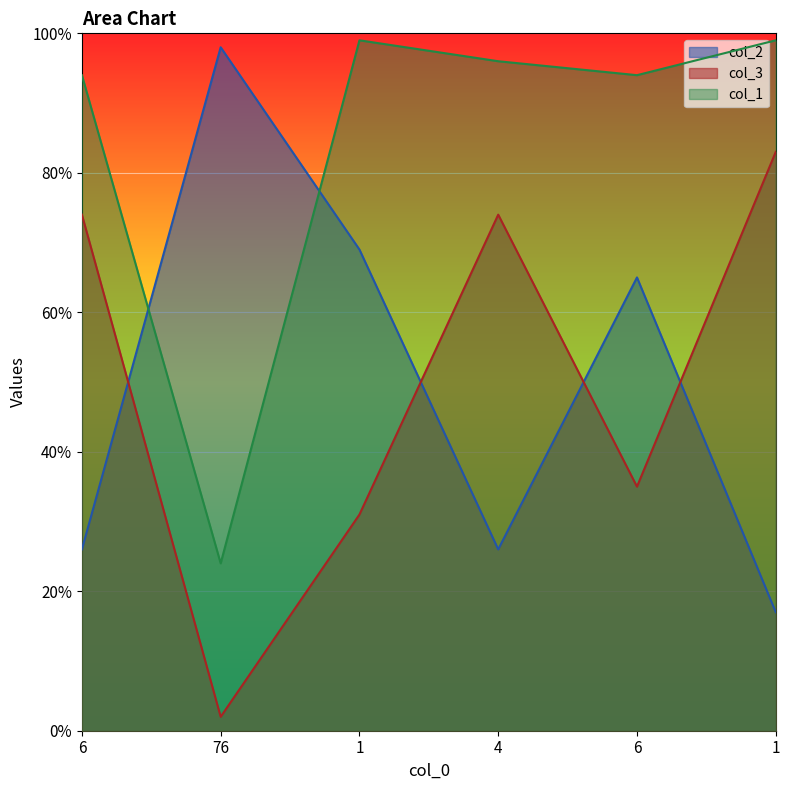

What is the difference between the maximum and minimum values in the col_2 series?

81